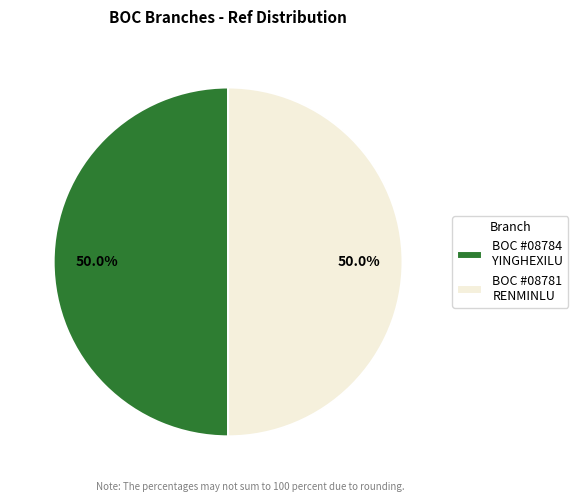

What is the ratio of the value at BOC #08784 YINGHEXILU to the value at BOC #08781 RENMINLU?

1.0